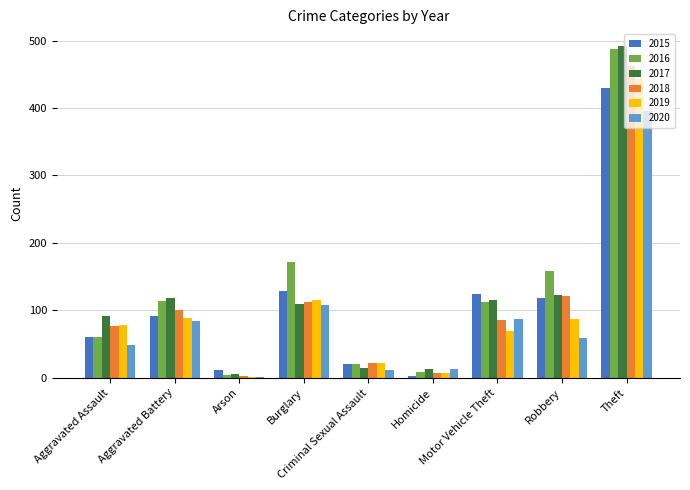

What is the greatest value displayed?

492